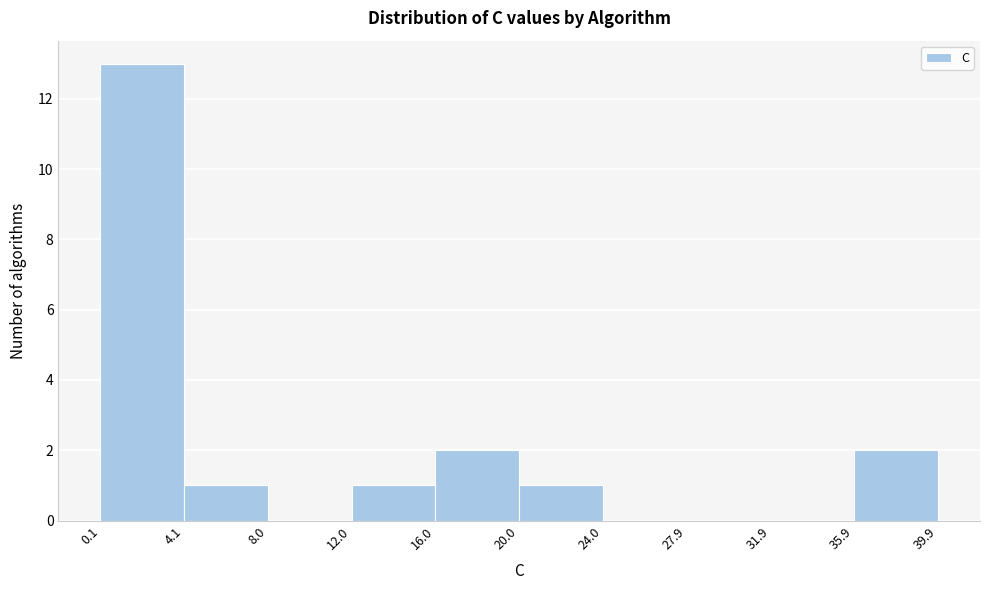

Reading left to right, transcribe this chart: for each bar, give the range it covers on the x-axis and its height. The values are not printed on the chart, so give them approximately, as read against the axis.

0.1 to 4.1: 13
4.1 to 8.0: 1
8.0 to 12.0: 0
12.0 to 16.0: 1
16.0 to 20.0: 2
20.0 to 24.0: 1
24.0 to 27.9: 0
27.9 to 31.9: 0
31.9 to 35.9: 0
35.9 to 39.9: 2